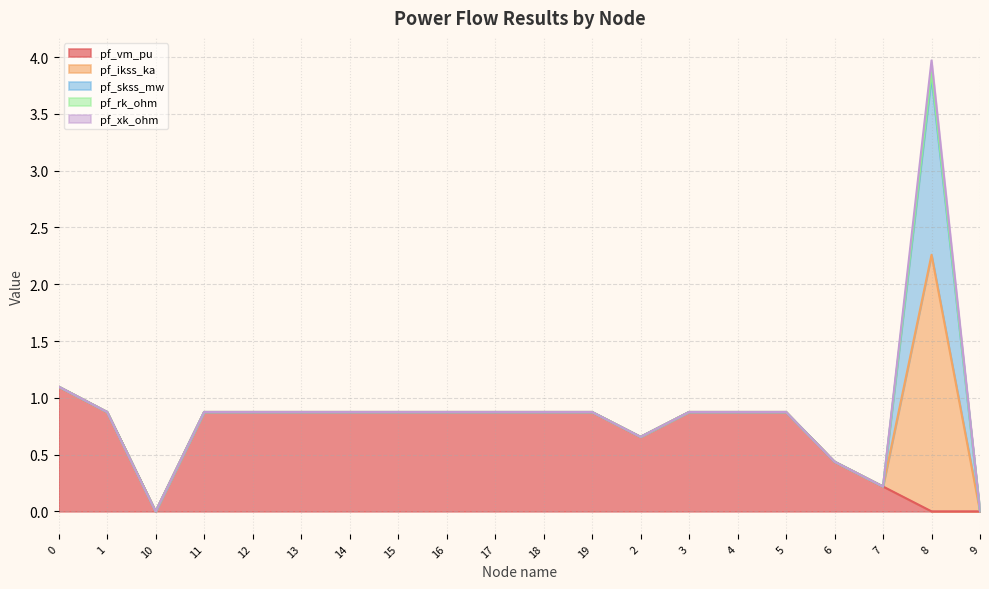

The value of pf_skss_mw at 4 is -1.0. True or false?

False